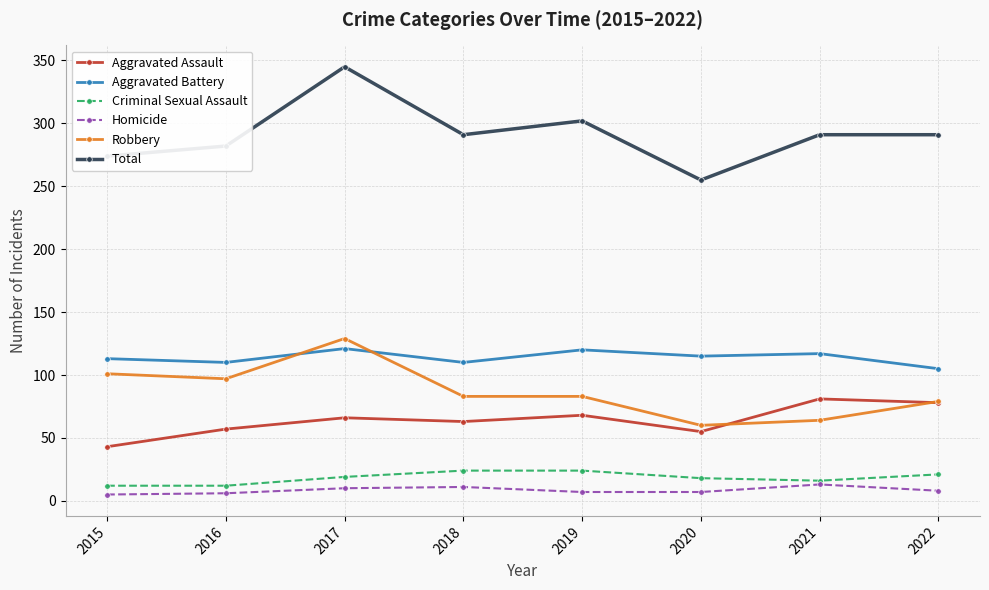

The Aggravated Battery series shows 168 at 2015. True or false?

False